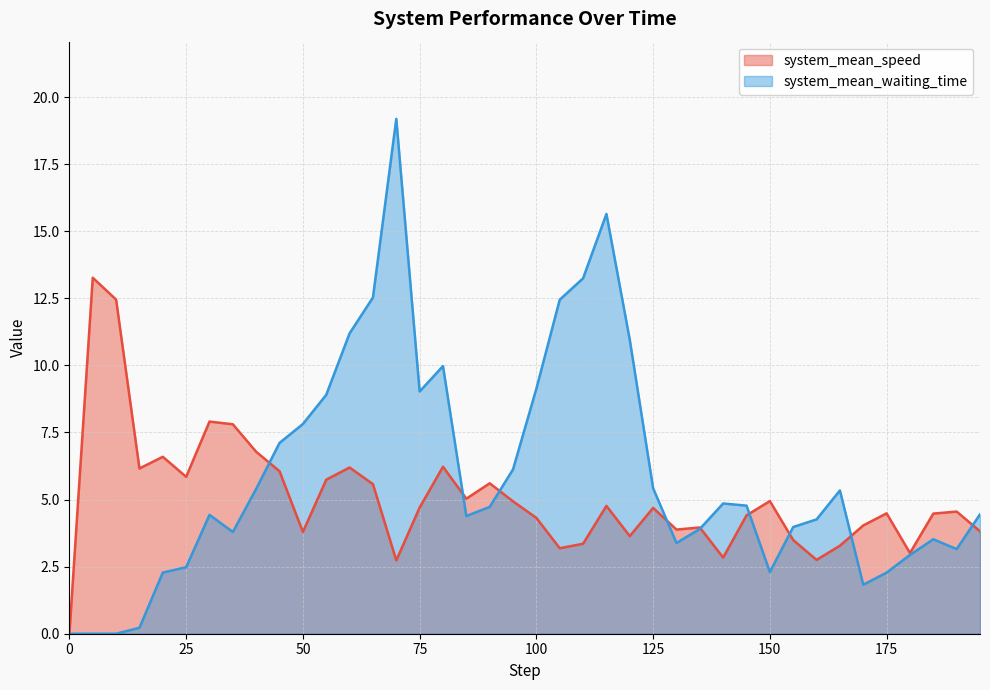

Read the system_mean_waiting_time value at 85.

4.4